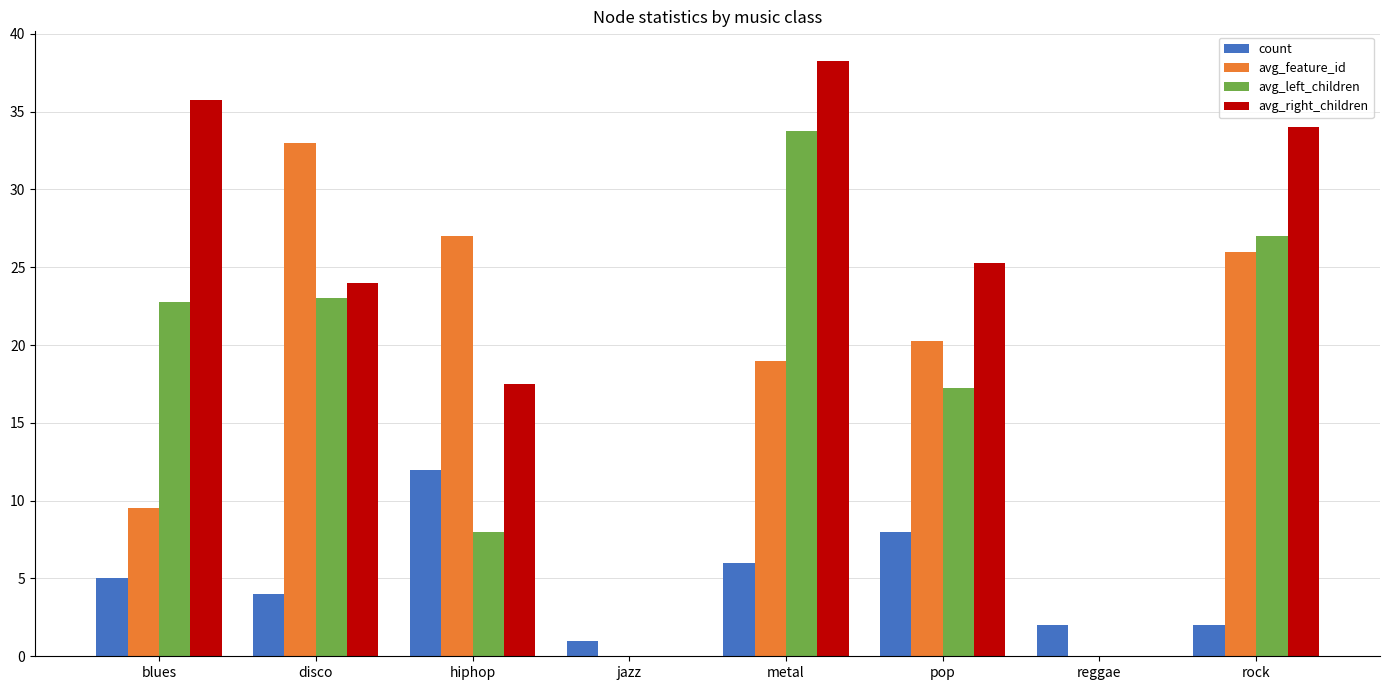

Which label corresponds to the largest value in the chart?

metal